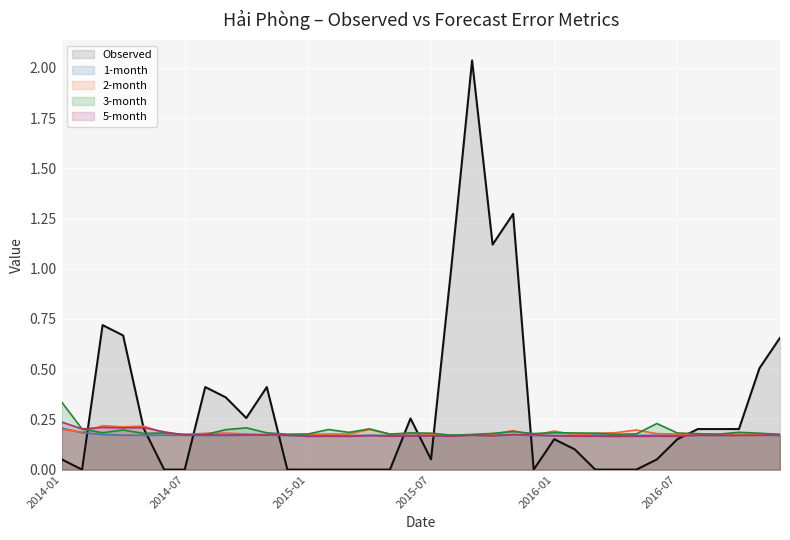

What is the total value across all series at 19?

1.7